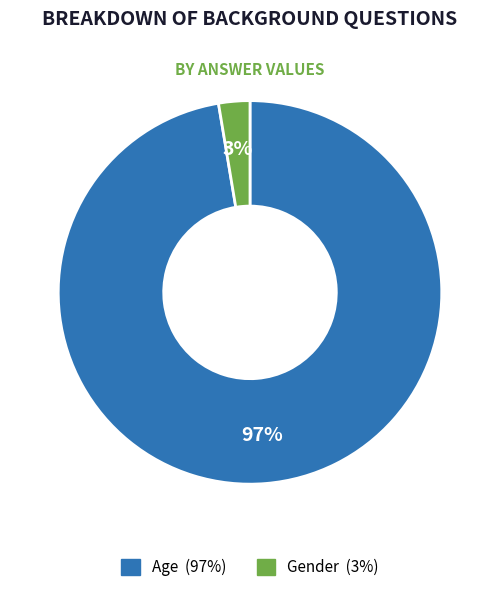

Is the sum of Age and Gender greater than half?

Yes